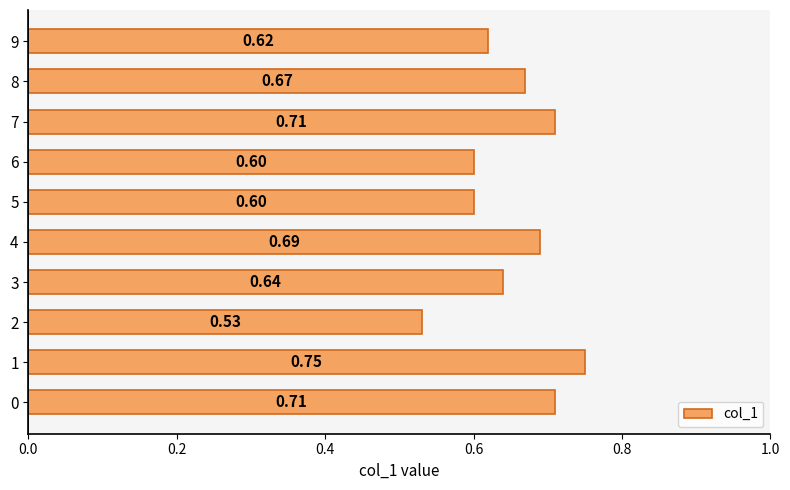

How many bars are there in total?

10